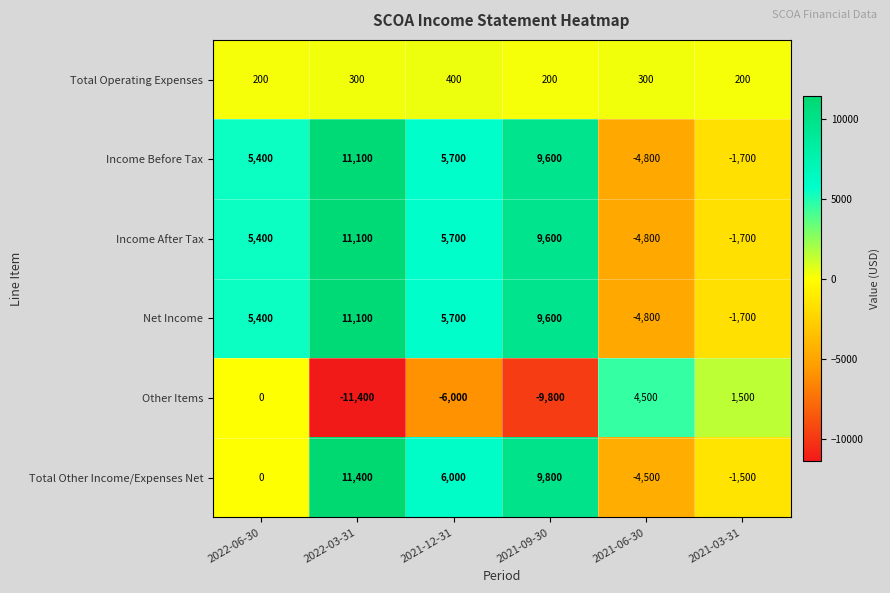

Is the value of Net Income at 2022-06-30 greater than the value of Total Operating Expenses at 2021-06-30?

Yes